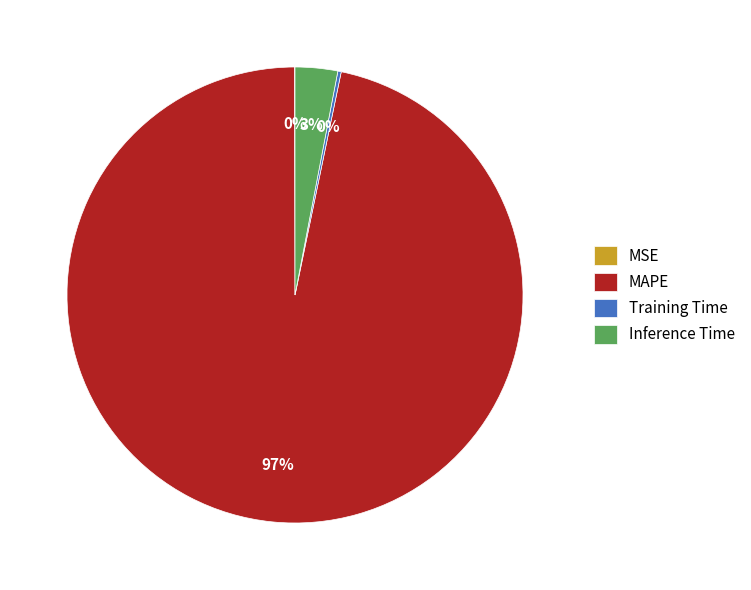

To the nearest percent, what portion does Inference Time represent?

3%